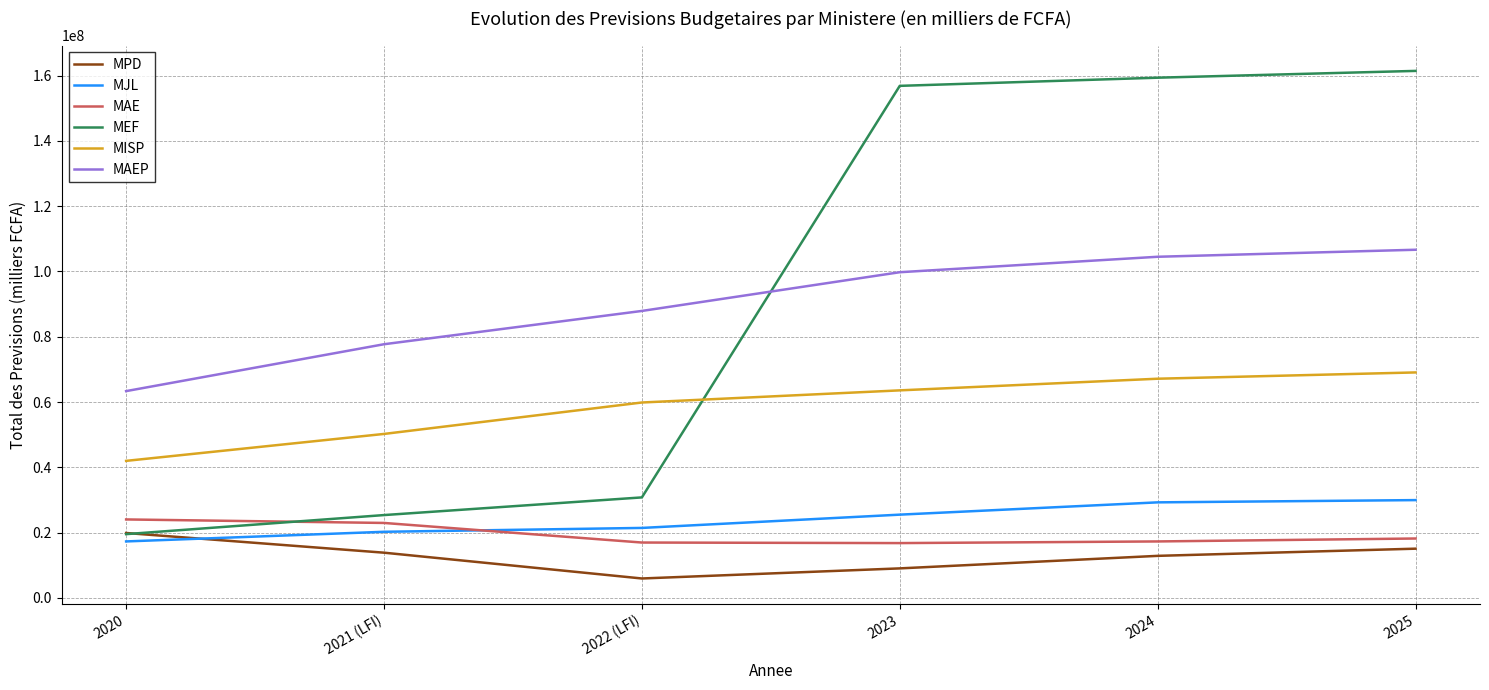

What is the total value across all series at 2024?

390417122